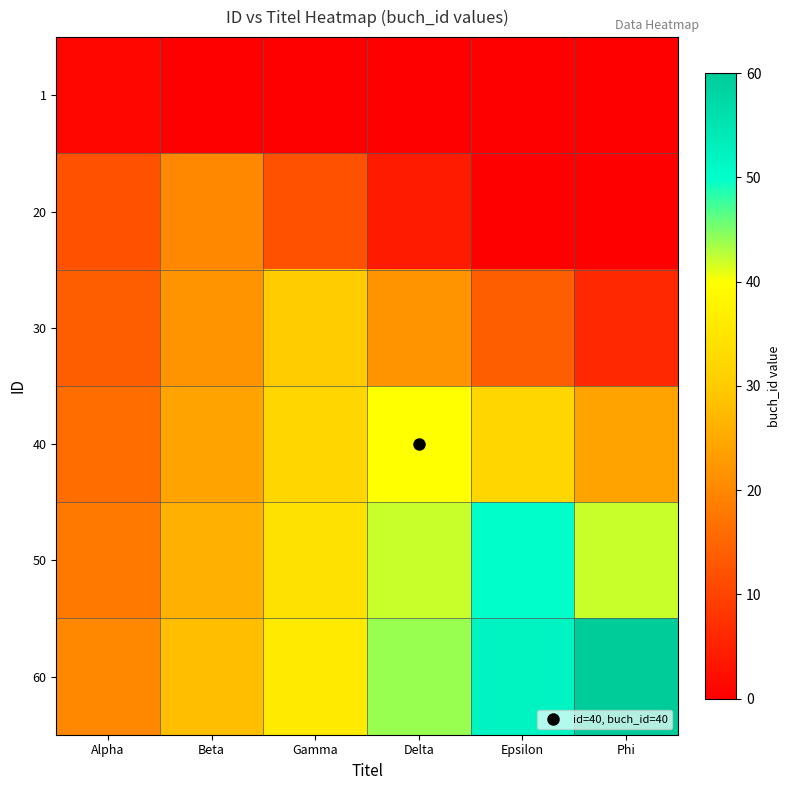

Which label corresponds to the largest value in the chart?

Phi